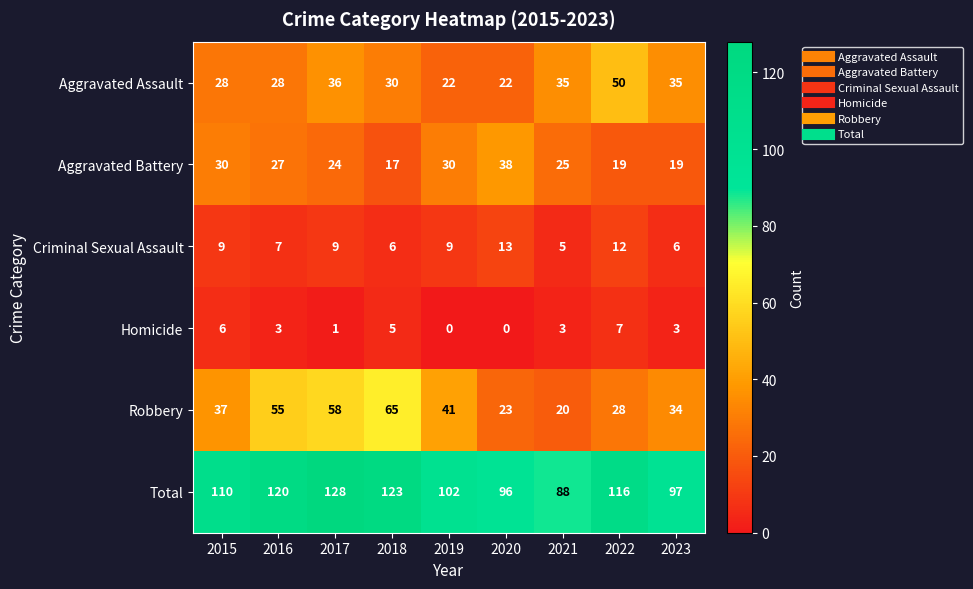

Read the Total value at 2022, to the nearest 10.

120